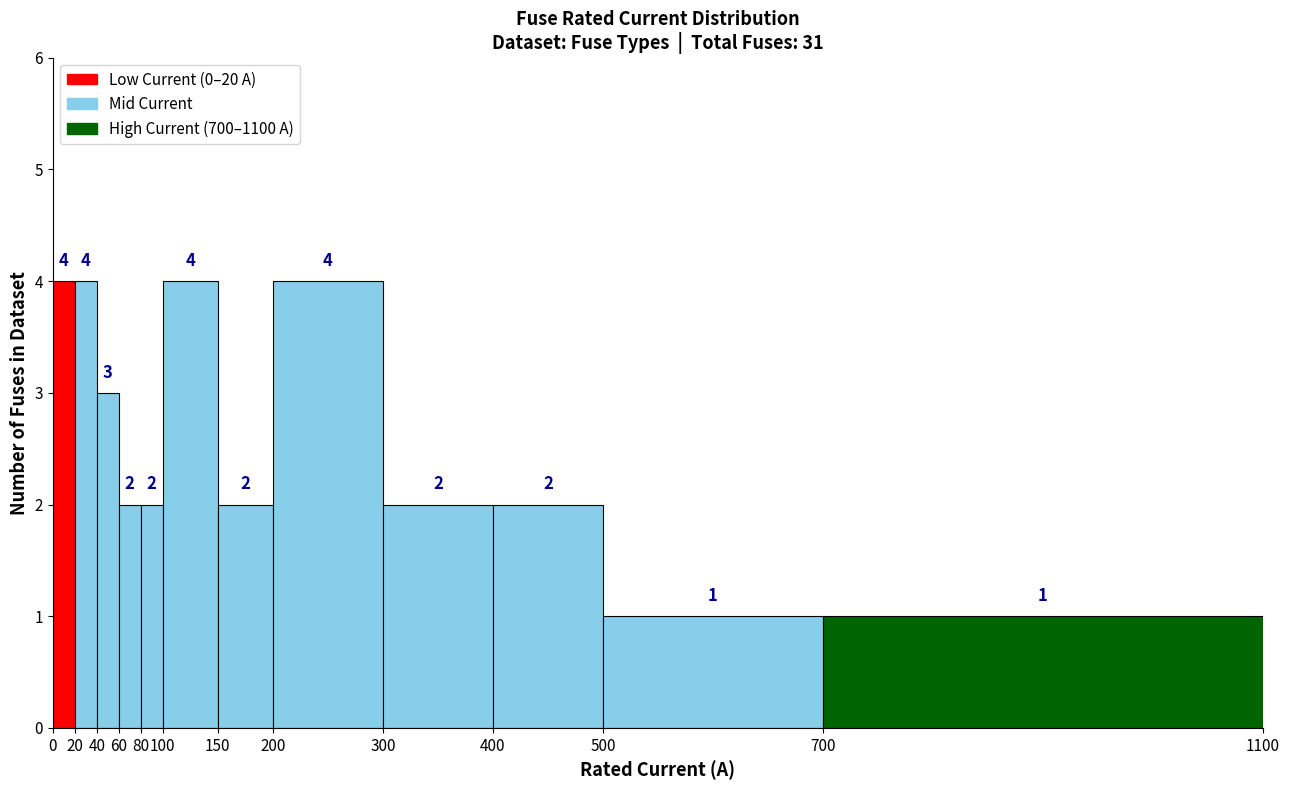

Reading left to right, list every bar in this chart as the range it spans on the x-axis followed by its height.

0 to 20: 4
20 to 40: 4
40 to 60: 3
60 to 80: 2
80 to 100: 2
100 to 150: 4
150 to 200: 2
200 to 300: 4
300 to 400: 2
400 to 500: 2
500 to 700: 1
700 to 1100: 1